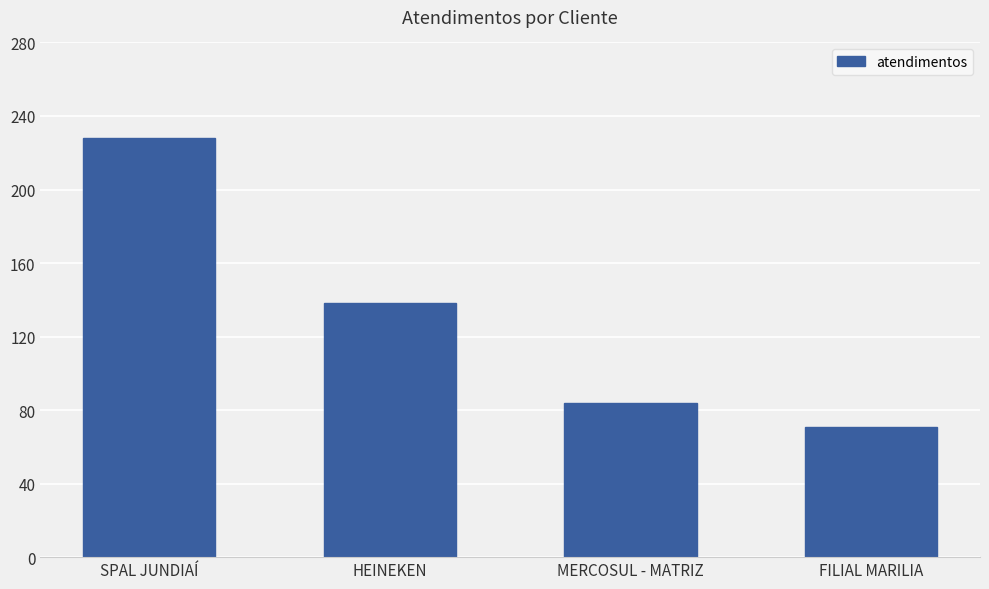

What is the difference between the second highest and minimum values?

67